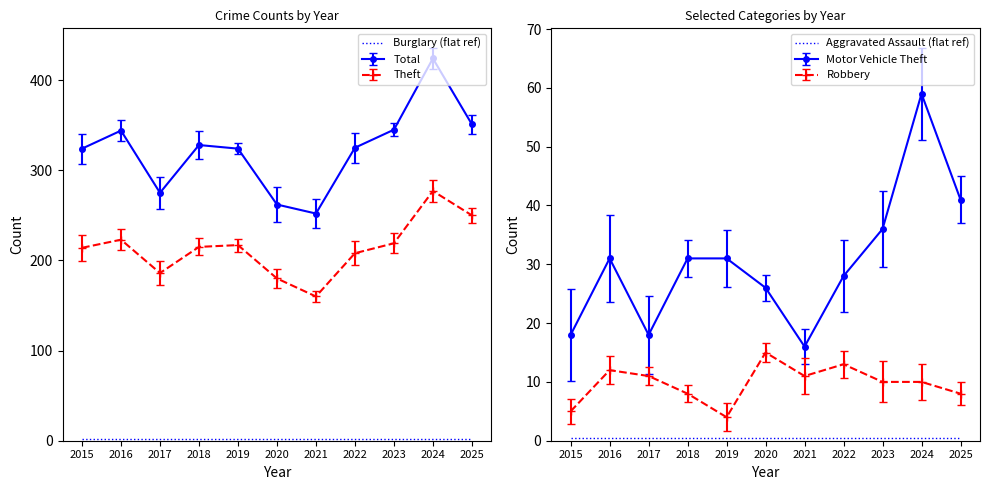

True or false: Burglary (flat ref) and Aggravated Assault (flat ref) intersect in this chart.

False